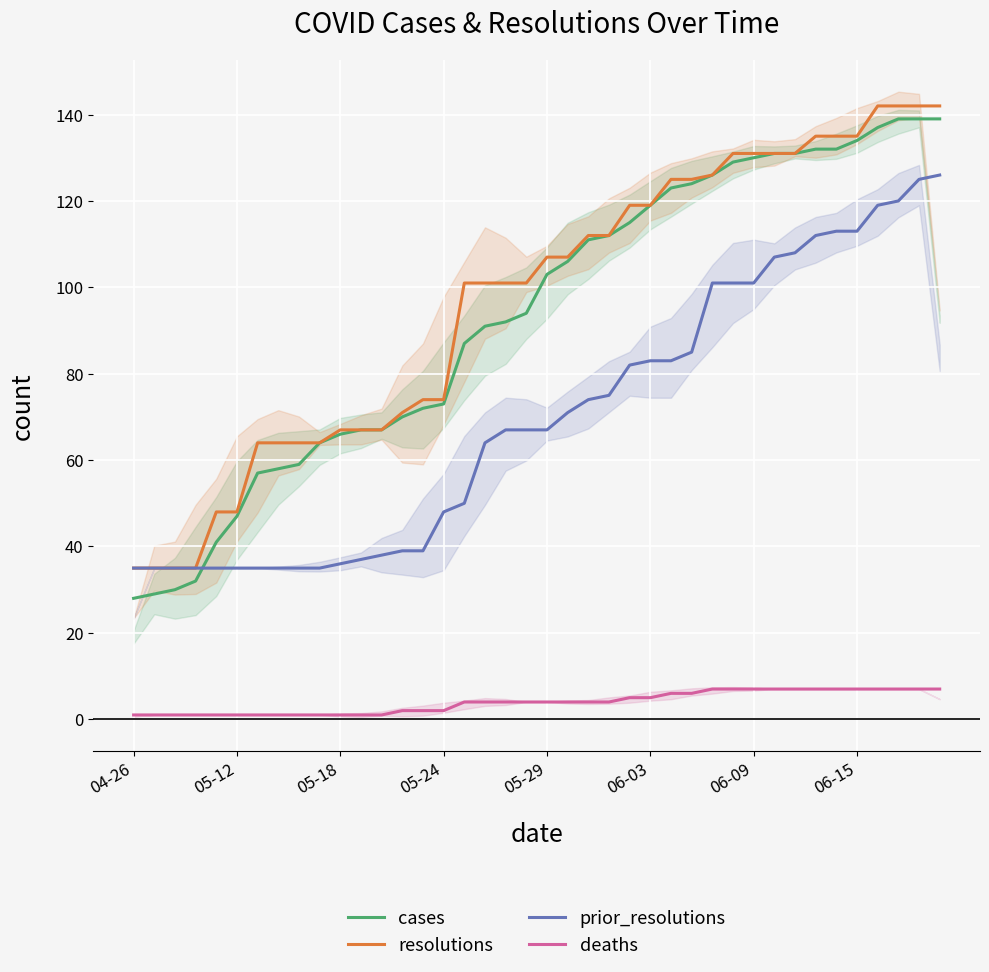

Which series has the largest total across all categories?

resolutions